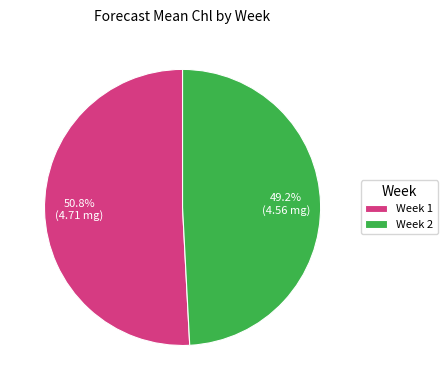

Does Week 1 account for over 50% of the chart?

Yes